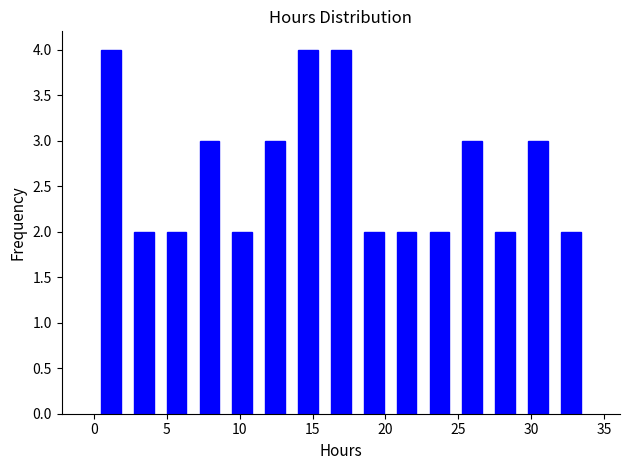

Reading left to right, transcribe this chart: for each bar, give the range it covers on the x-axis and its height. Neither the bar edges nor the heights are printed on the chart, so give them approximately, as read against the axes.

0.0 to 2.5: 4
2.5 to 4.5: 2
4.5 to 7.0: 2
7.0 to 9.0: 3
9.0 to 11.5: 2
11.5 to 13.5: 3
13.5 to 16.0: 4
16.0 to 18.0: 4
18.0 to 20.5: 2
20.5 to 22.5: 2
22.5 to 25.0: 2
25.0 to 27.0: 3
27.0 to 29.5: 2
29.5 to 31.5: 3
31.5 to 34.0: 2